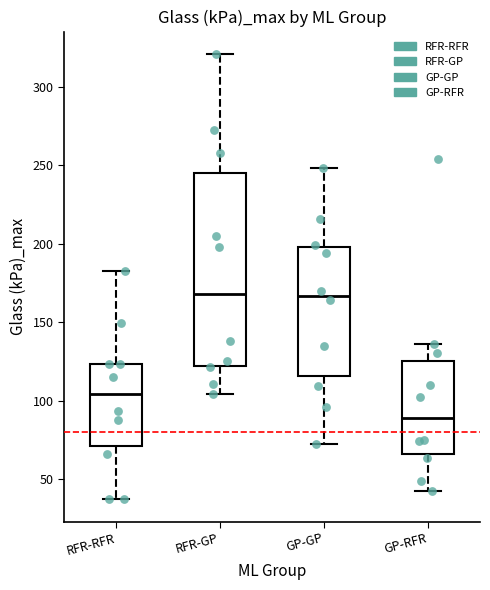

Reading left to right, transcribe this box plot: for each box, give where its median line is, the range the box spans, and where its two whiskers end, as read against the y-axis. The values are not printed on the chart, so give them approximately, as read against the axis.

RFR-RFR: median 105, box 70 to 125, whiskers 35 to 185
RFR-GP: median 170, box 120 to 245, whiskers 105 to 320
GP-GP: median 165, box 115 to 200, whiskers 70 to 250
GP-RFR: median 90, box 65 to 125, whiskers 40 to 135